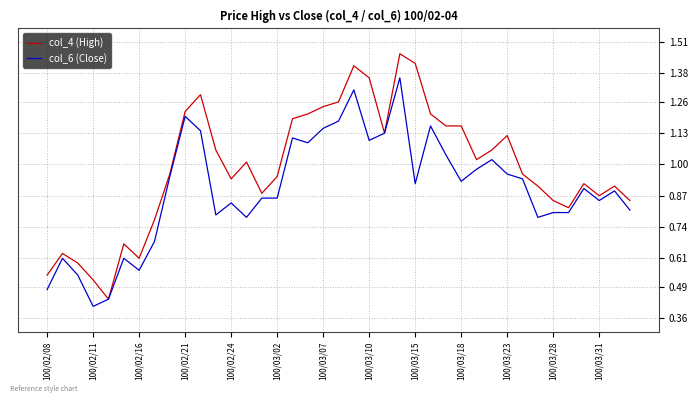

Which series has the largest total across all categories?

col_4 (High)